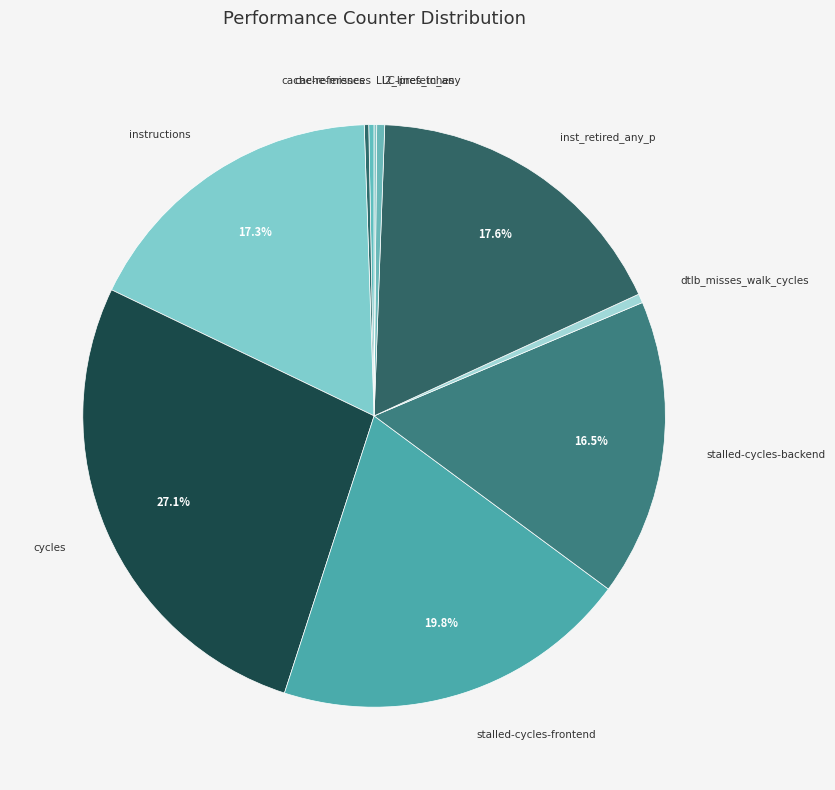

Which category has the biggest portion of the pie?

cycles